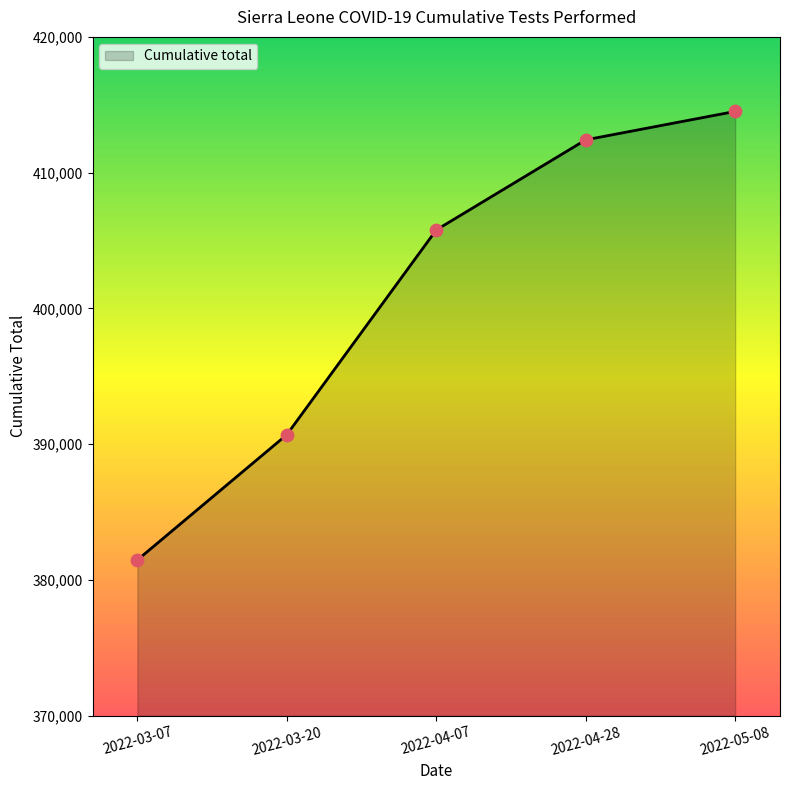

Approximately how many times larger is the value at 2022-04-07 compared to 2022-05-08?

1.0